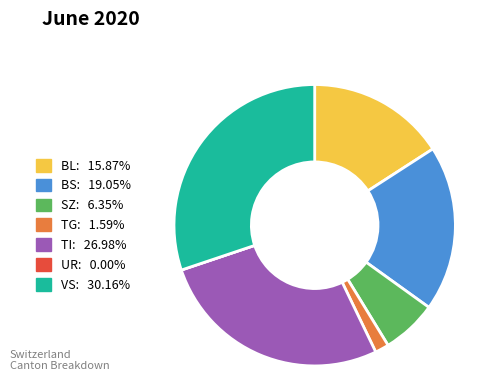

Is there any slice that represents more than half of the pie?

No